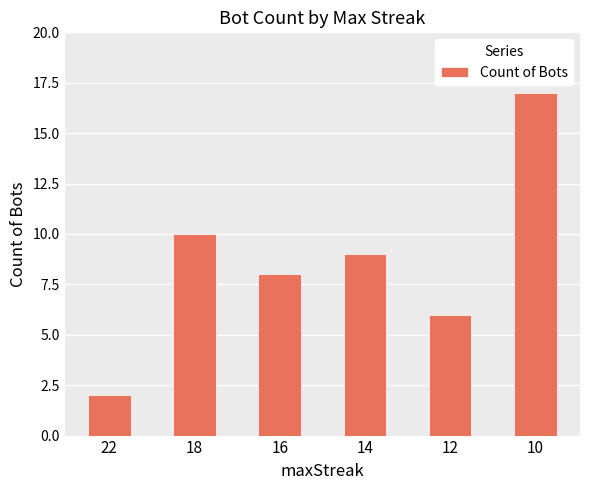

How many values are below 9?

3